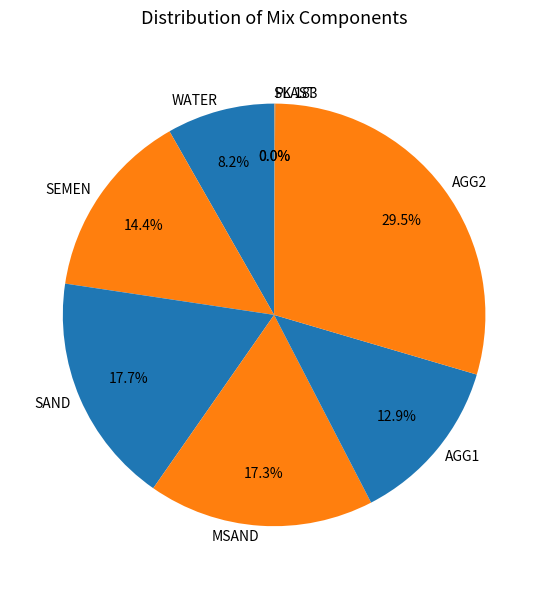

To the nearest percent, what is the average slice percentage?

12%